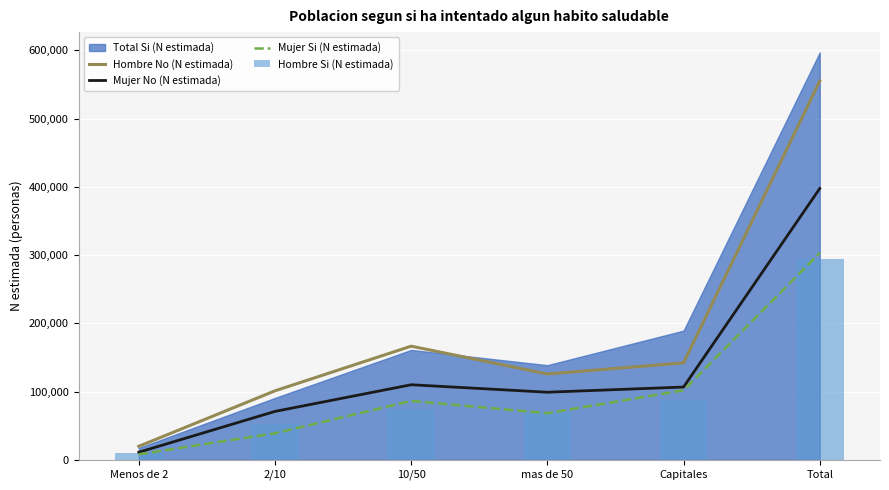

The value of Hombre No (N estimada) at Menos de 2 is 19728. True or false?

True